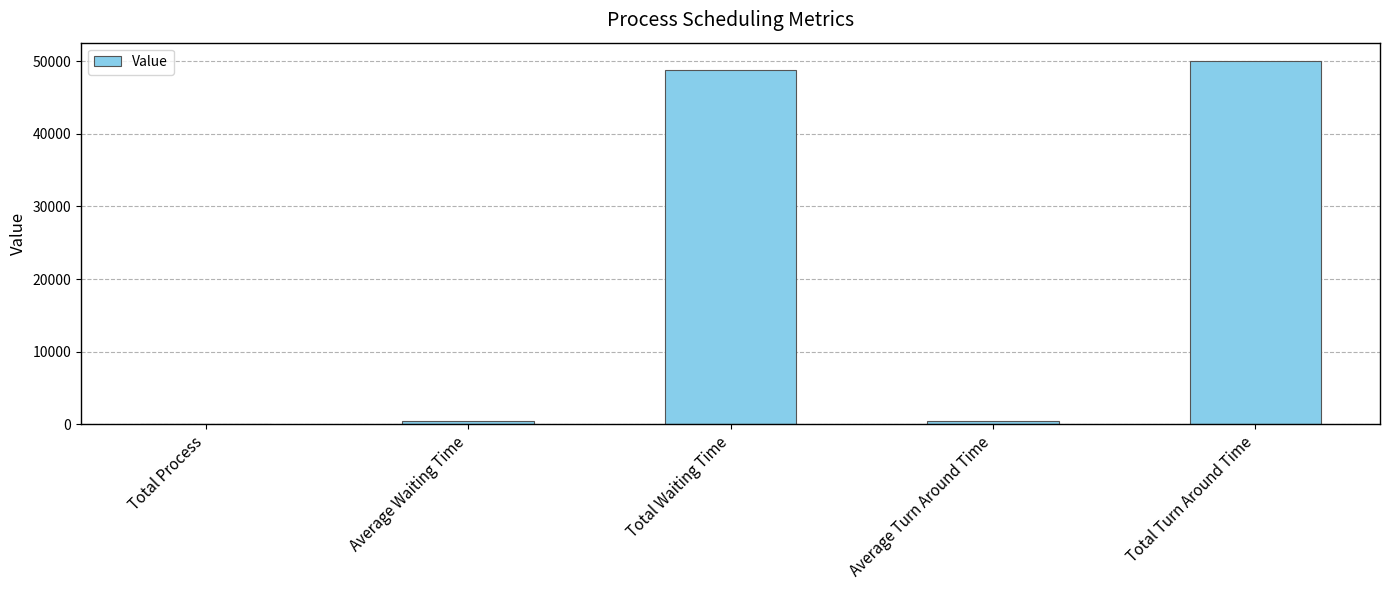

Where does the data first go above 500?

Total Waiting Time